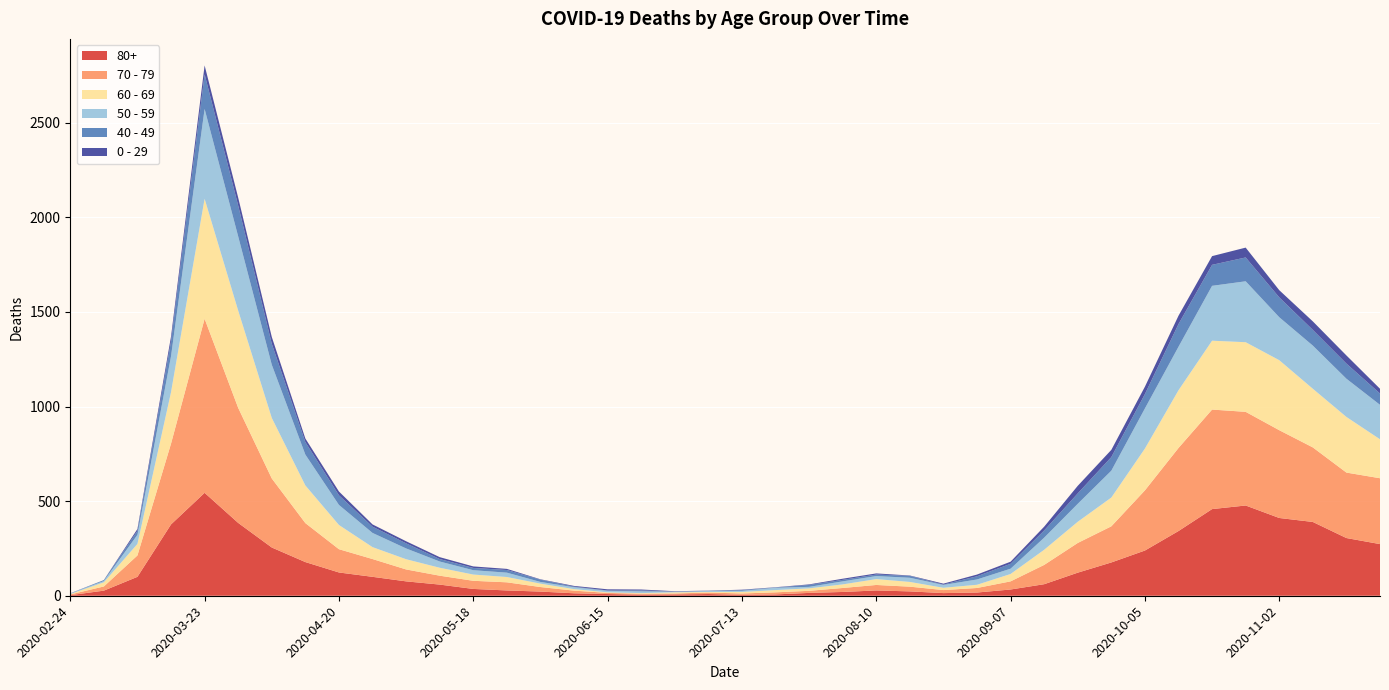

Reading left to right, extract all data points from this chart.

80+: 2020-02-24=3	2020-03-02=27	2020-03-09=100	2020-03-16=377	2020-03-23=544	2020-03-30=385	2020-04-06=255	2020-04-13=178	2020-04-20=123	2020-04-27=100	2020-05-04=76	2020-05-11=59	2020-05-18=36	2020-05-25=28	2020-06-01=22	2020-06-08=13	2020-06-15=9	2020-06-22=6	2020-06-29=7	2020-07-06=9	2020-07-13=5	2020-07-20=7	2020-07-27=15	2020-08-03=20	2020-08-10=28	2020-08-17=23	2020-08-24=14	2020-08-31=17	2020-09-07=33	2020-09-14=61	2020-09-21=122	2020-09-28=176	2020-10-05=239	2020-10-12=342	2020-10-19=458	2020-10-26=477	2020-11-02=411	2020-11-09=390	2020-11-16=305	2020-11-23=273
70 - 79: 2020-02-24=4	2020-03-02=22	2020-03-09=113	2020-03-16=427	2020-03-23=920	2020-03-30=608	2020-04-06=365	2020-04-13=206	2020-04-20=123	2020-04-27=94	2020-05-04=63	2020-05-11=47	2020-05-18=43	2020-05-25=43	2020-06-01=24	2020-06-08=14	2020-06-15=6	2020-06-22=5	2020-06-29=5	2020-07-06=8	2020-07-13=7	2020-07-20=11	2020-07-27=11	2020-08-03=21	2020-08-10=29	2020-08-17=25	2020-08-24=16	2020-08-31=24	2020-09-07=43	2020-09-14=102	2020-09-21=157	2020-09-28=191	2020-10-05=318	2020-10-12=439	2020-10-19=526	2020-10-26=495	2020-11-02=464	2020-11-09=394	2020-11-16=346	2020-11-23=348
60 - 69: 2020-02-24=2	2020-03-02=22	2020-03-09=61	2020-03-16=272	2020-03-23=634	2020-03-30=514	2020-04-06=320	2020-04-13=199	2020-04-20=128	2020-04-27=63	2020-05-04=54	2020-05-11=42	2020-05-18=33	2020-05-25=28	2020-06-01=18	2020-06-08=8	2020-06-15=3	2020-06-22=3	2020-06-29=6	2020-07-06=3	2020-07-13=8	2020-07-20=12	2020-07-27=13	2020-08-03=19	2020-08-10=31	2020-08-17=25	2020-08-24=12	2020-08-31=17	2020-09-07=39	2020-09-14=80	2020-09-21=112	2020-09-28=152	2020-10-05=221	2020-10-12=305	2020-10-19=364	2020-10-26=368	2020-11-02=370	2020-11-09=310	2020-11-16=294	2020-11-23=206
50 - 59: 2020-02-24=3	2020-03-02=7	2020-03-09=48	2020-03-16=190	2020-03-23=475	2020-03-30=392	2020-04-06=281	2020-04-13=163	2020-04-20=106	2020-04-27=75	2020-05-04=57	2020-05-11=33	2020-05-18=23	2020-05-25=23	2020-06-01=9	2020-06-08=10	2020-06-15=8	2020-06-22=9	2020-06-29=3	2020-07-06=5	2020-07-13=6	2020-07-20=12	2020-07-27=8	2020-08-03=16	2020-08-10=16	2020-08-17=22	2020-08-24=15	2020-08-31=28	2020-09-07=28	2020-09-14=64	2020-09-21=95	2020-09-28=142	2020-10-05=212	2020-10-12=230	2020-10-19=290	2020-10-26=322	2020-11-02=227	2020-11-09=228	2020-11-16=202	2020-11-23=182
40 - 49: 2020-02-24=0	2020-03-02=5	2020-03-09=21	2020-03-16=79	2020-03-23=183	2020-03-30=163	2020-04-06=111	2020-04-13=66	2020-04-20=51	2020-04-27=33	2020-05-04=27	2020-05-11=13	2020-05-18=12	2020-05-25=14	2020-06-01=12	2020-06-08=3	2020-06-15=2	2020-06-22=5	2020-06-29=1	2020-07-06=1	2020-07-13=4	2020-07-20=2	2020-07-27=10	2020-08-03=8	2020-08-10=8	2020-08-17=10	2020-08-24=2	2020-08-31=17	2020-09-07=26	2020-09-14=38	2020-09-21=55	2020-09-28=72	2020-10-05=76	2020-10-12=120	2020-10-19=111	2020-10-26=126	2020-11-02=105	2020-11-09=83	2020-11-16=80	2020-11-23=60
0 - 29: 2020-02-24=1	2020-03-02=0	2020-03-09=10	2020-03-16=25	2020-03-23=47	2020-03-30=42	2020-04-06=36	2020-04-13=19	2020-04-20=20	2020-04-27=12	2020-05-04=11	2020-05-11=10	2020-05-18=8	2020-05-25=6	2020-06-01=2	2020-06-08=4	2020-06-15=6	2020-06-22=5	2020-06-29=2	2020-07-06=1	2020-07-13=2	2020-07-20=1	2020-07-27=3	2020-08-03=6	2020-08-10=6	2020-08-17=2	2020-08-24=5	2020-08-31=9	2020-09-07=11	2020-09-14=20	2020-09-21=40	2020-09-28=38	2020-10-05=39	2020-10-12=44	2020-10-19=46	2020-10-26=52	2020-11-02=38	2020-11-09=45	2020-11-16=43	2020-11-23=25